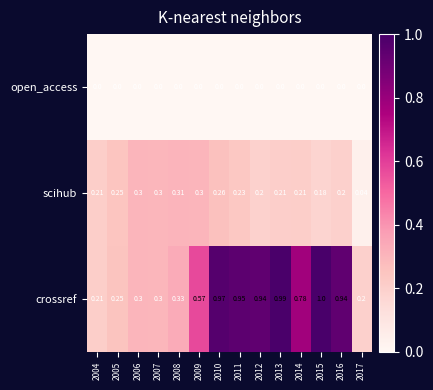

At 2014, list the series in order from largest to smallest.

crossref, scihub, open_access